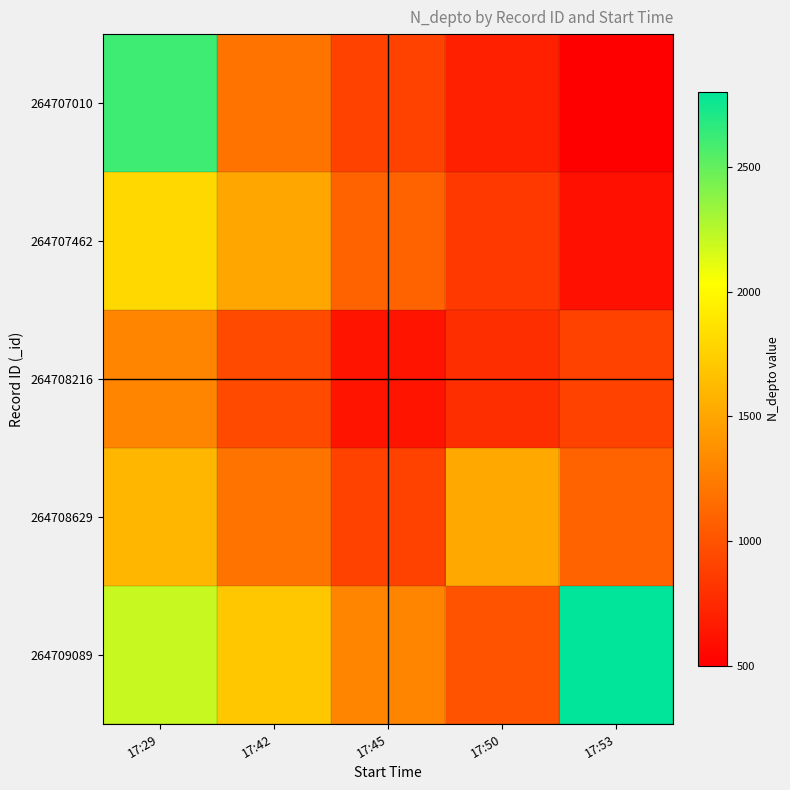

Which series has the widest spread of values?

264707010